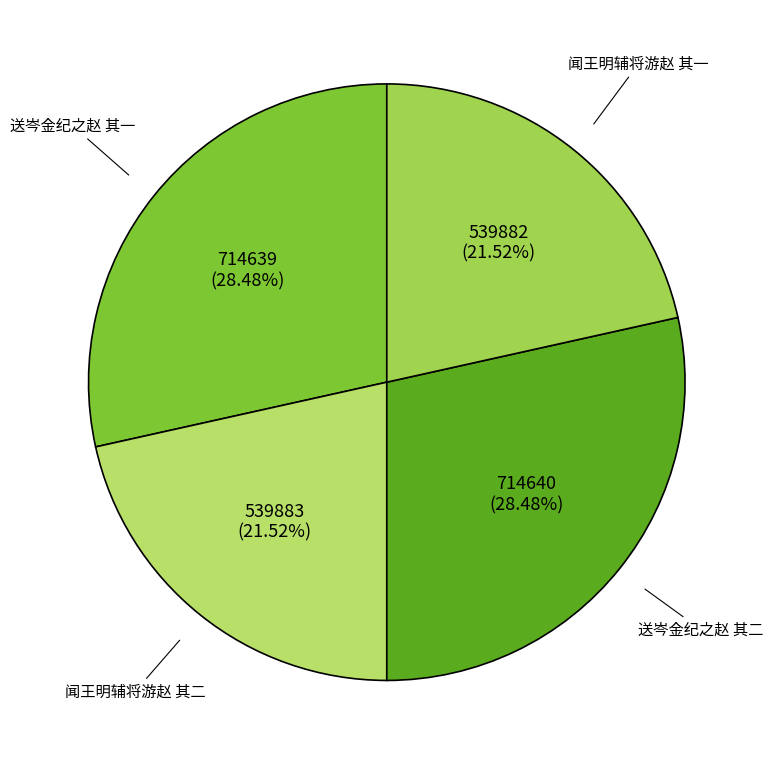

To the nearest percent, what is the difference between the largest and smallest slice percentages?

7%